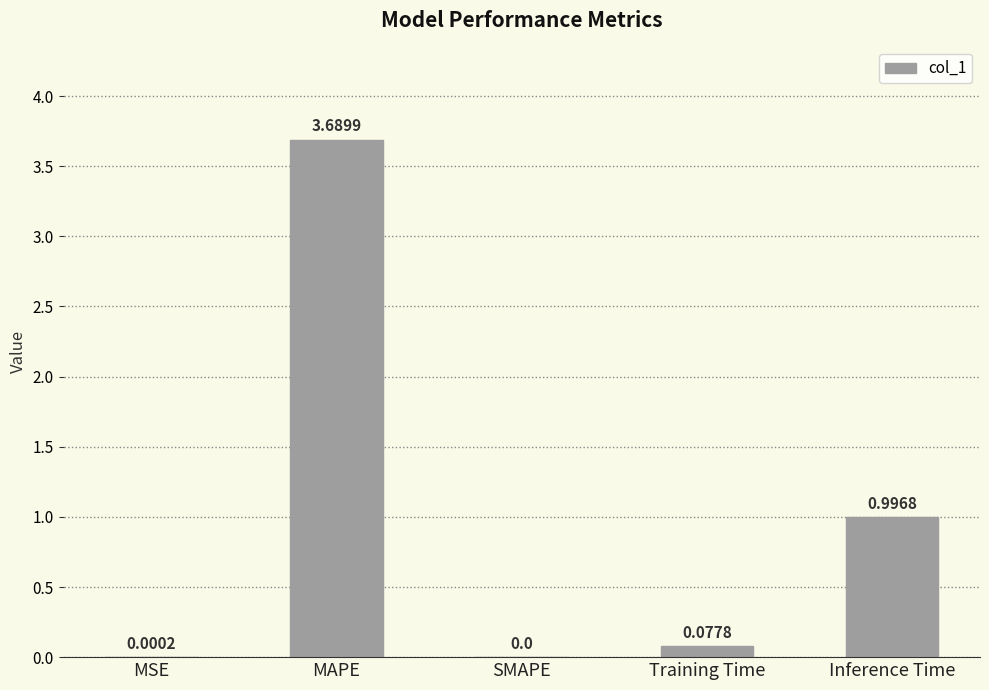

Between SMAPE and Inference Time, which is larger?

Inference Time